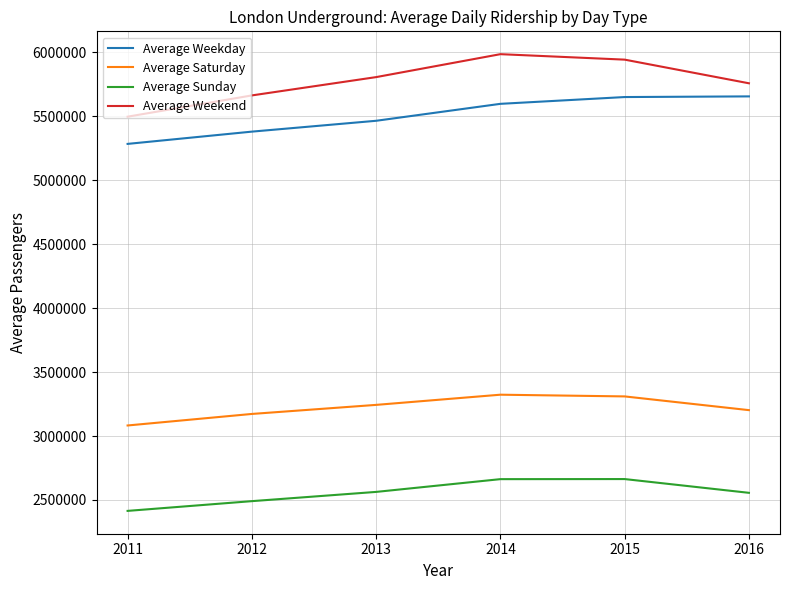

List the series in order of their peak value, highest first.

Average Weekend, Average Weekday, Average Saturday, Average Sunday